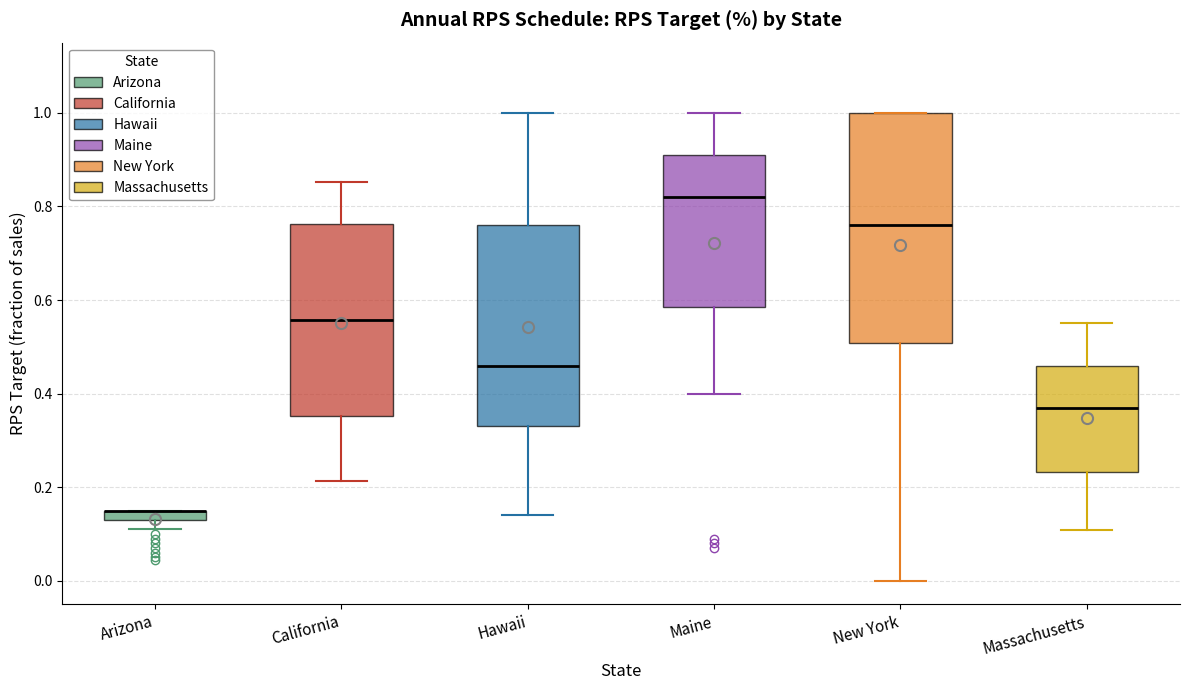

Where does the lower whisker of the box for New York end on the y-axis? The values are not printed on the chart, so give them approximately, as read against the axis.

0.00